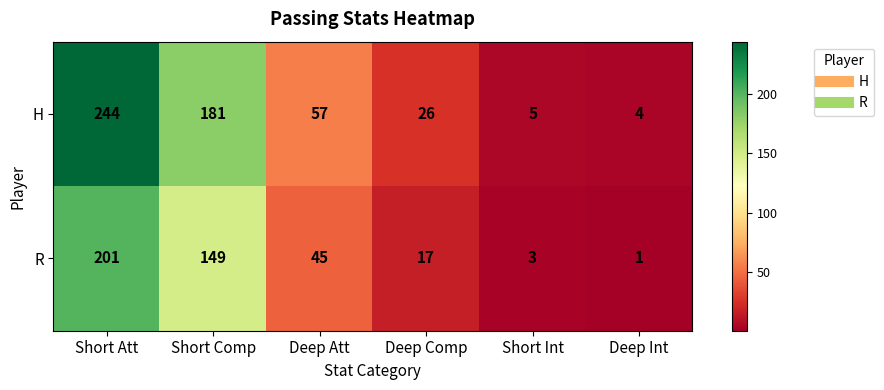

At which label does R first exceed 45?

Short Att